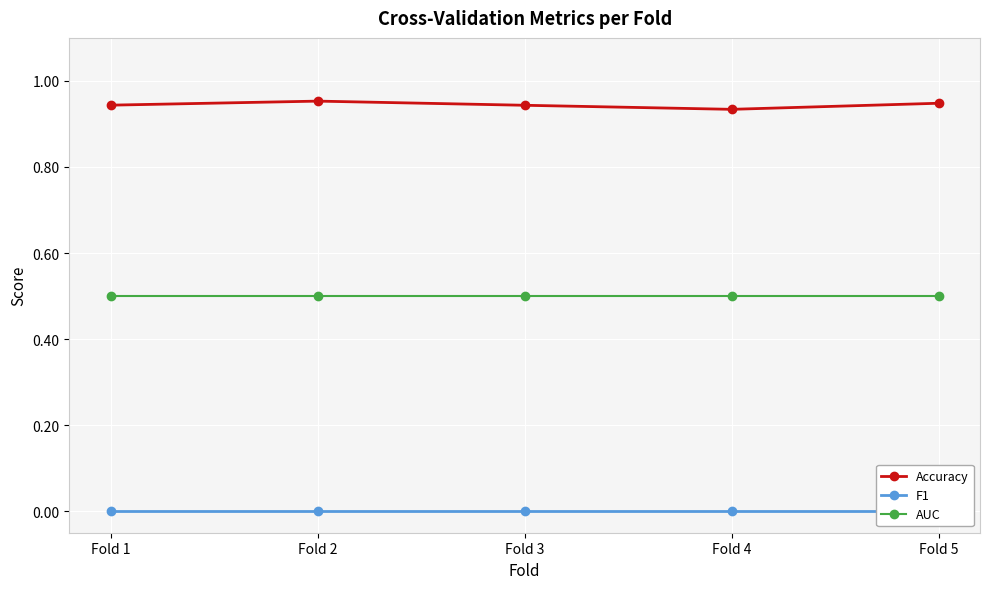

Which series changed the most between Fold 2 and Fold 3?

Accuracy